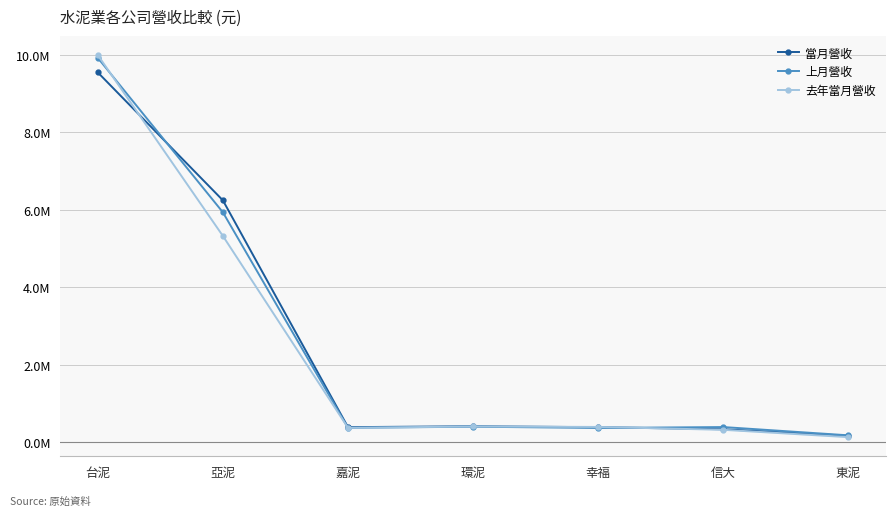

What are all the series names shown in the legend?

當月營收, 上月營收, 去年當月營收